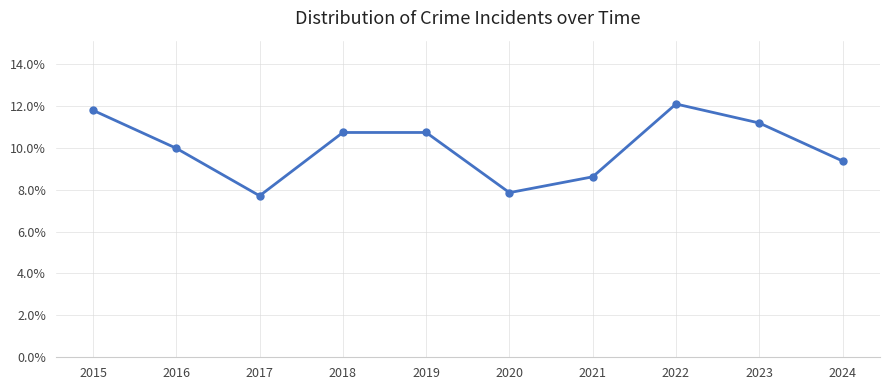

Does the chart have visible grid lines?

Yes